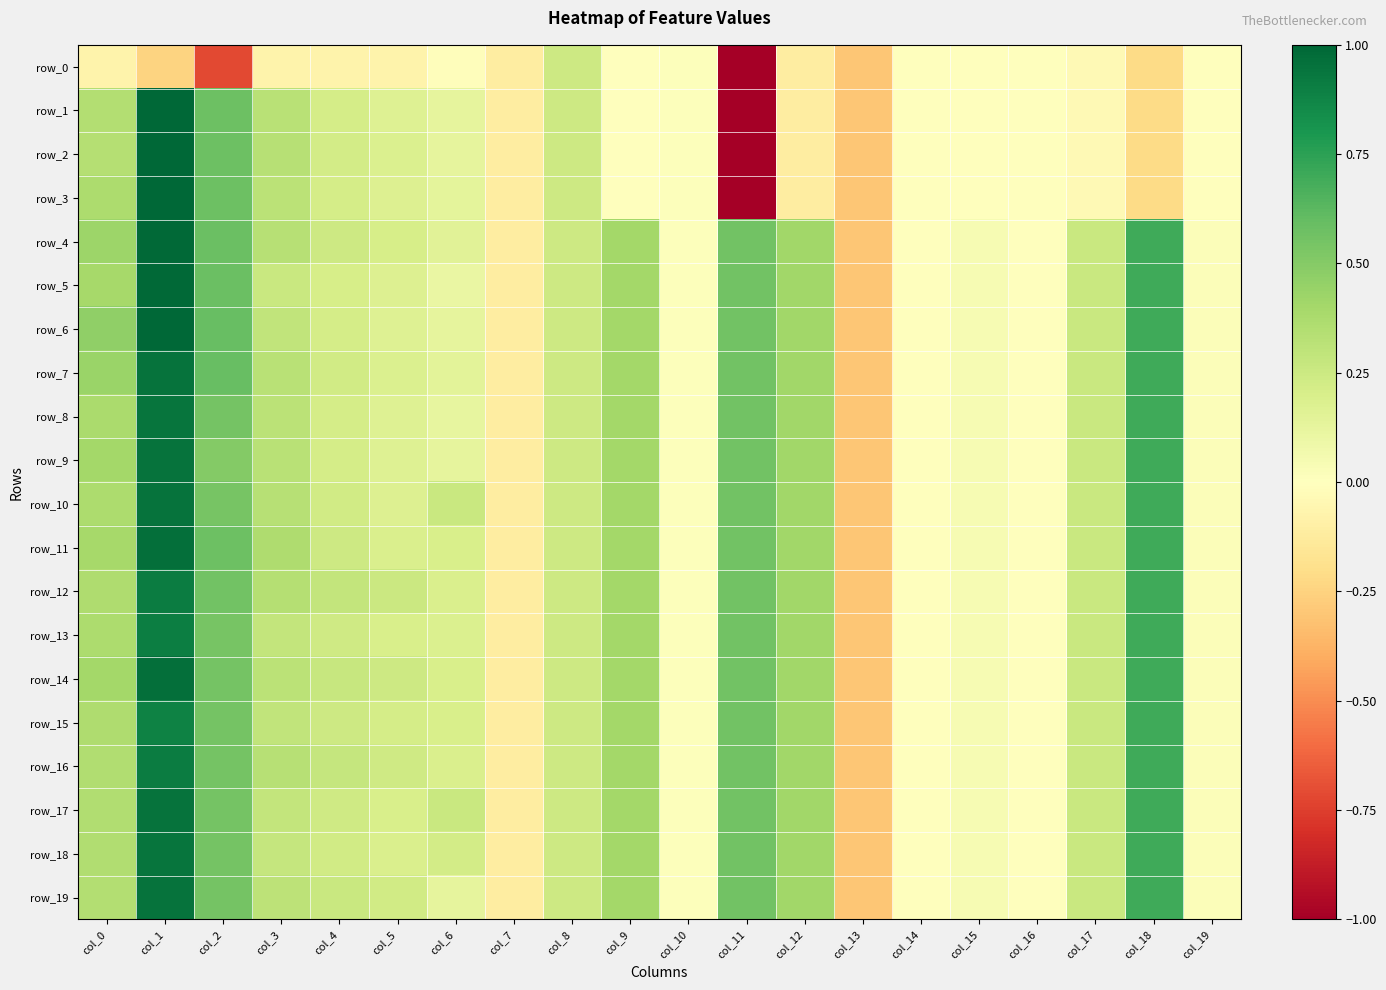

How many categories are shown in the chart?

20